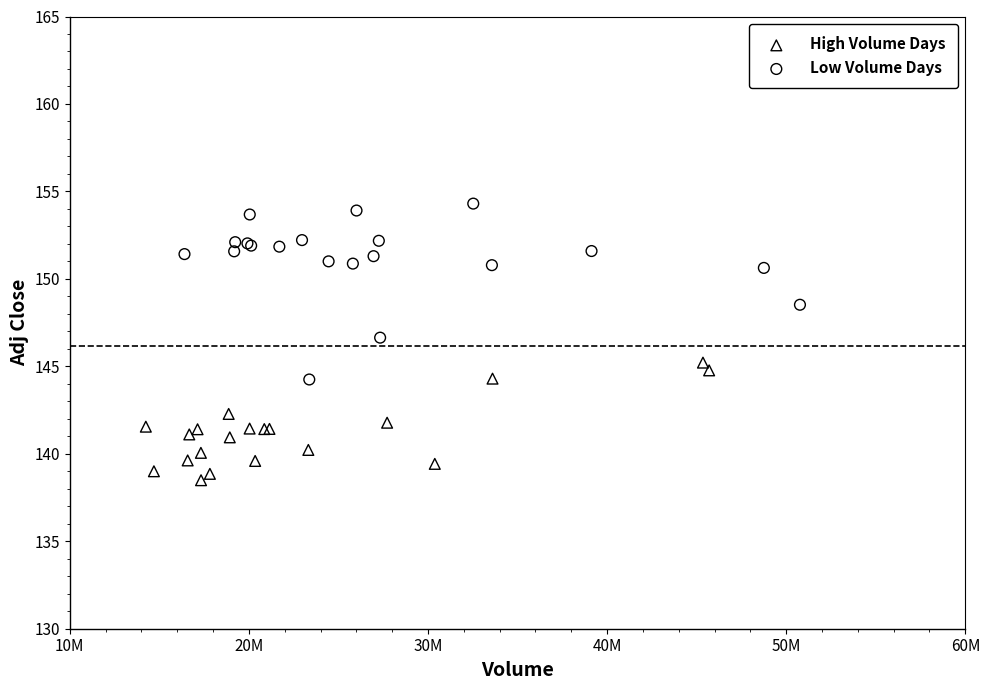

Which series has the largest Y range (max minus min)?

Low Volume Days